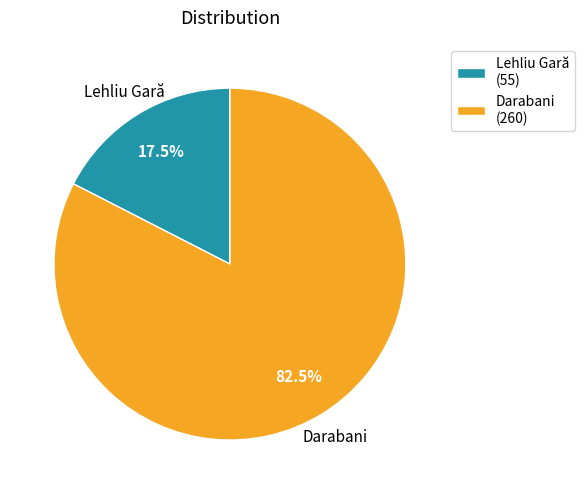

Combined, do Darabani (260) and Lehliu Gară (55) account for over 50%?

Yes